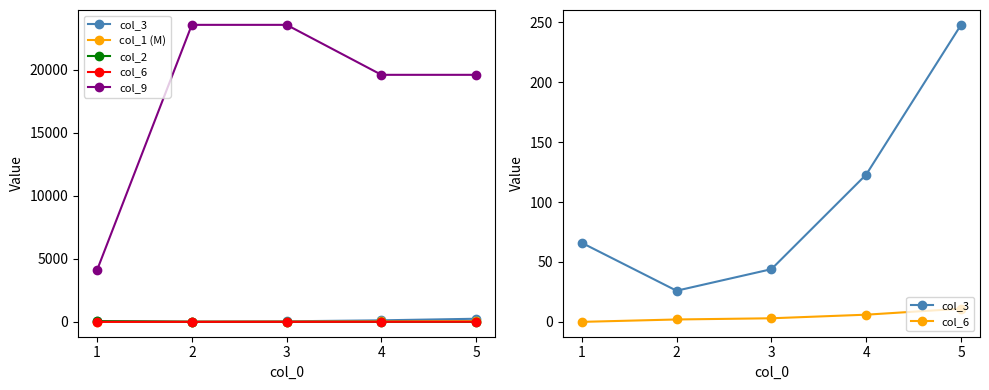

Reading left to right, transcribe all the data shown in this chart.

col_3: 66.0	26.0	44.0	123.0	248.0
col_1 (M): 2.3	8.0	15.6	31.0	55.7
col_2: 53.0	0.0	0.0	0.0	0.0
col_6: 0.0	2.0	3.0	6.0	11.0
col_9: 4096.0	23584.0	23584.0	19616.0	19616.0